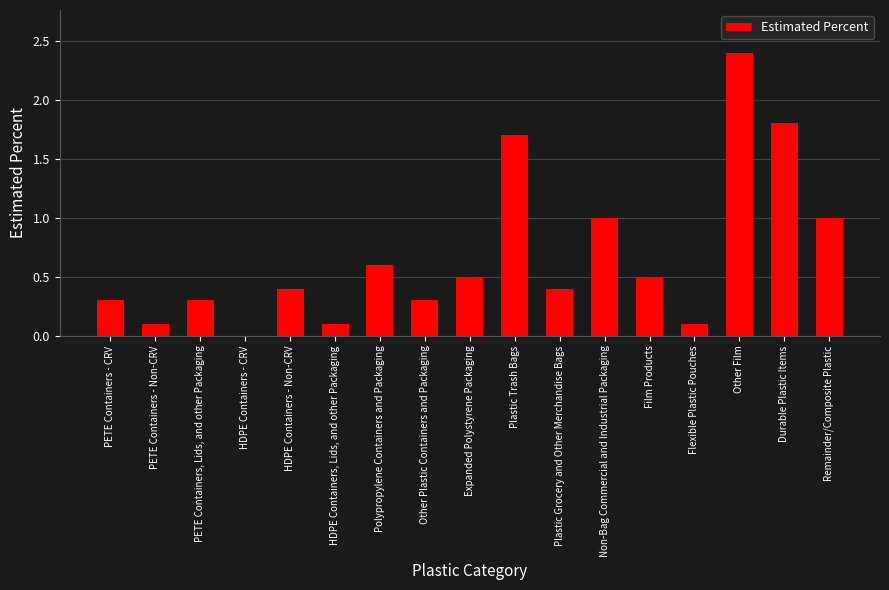

Reading left to right, transcribe all the data shown in this chart.

0.3	0.1	0.3	0.0	0.4	0.1	0.6	0.3	0.5	1.7	0.4	1.0	0.5	0.1	2.4	1.8	1.0